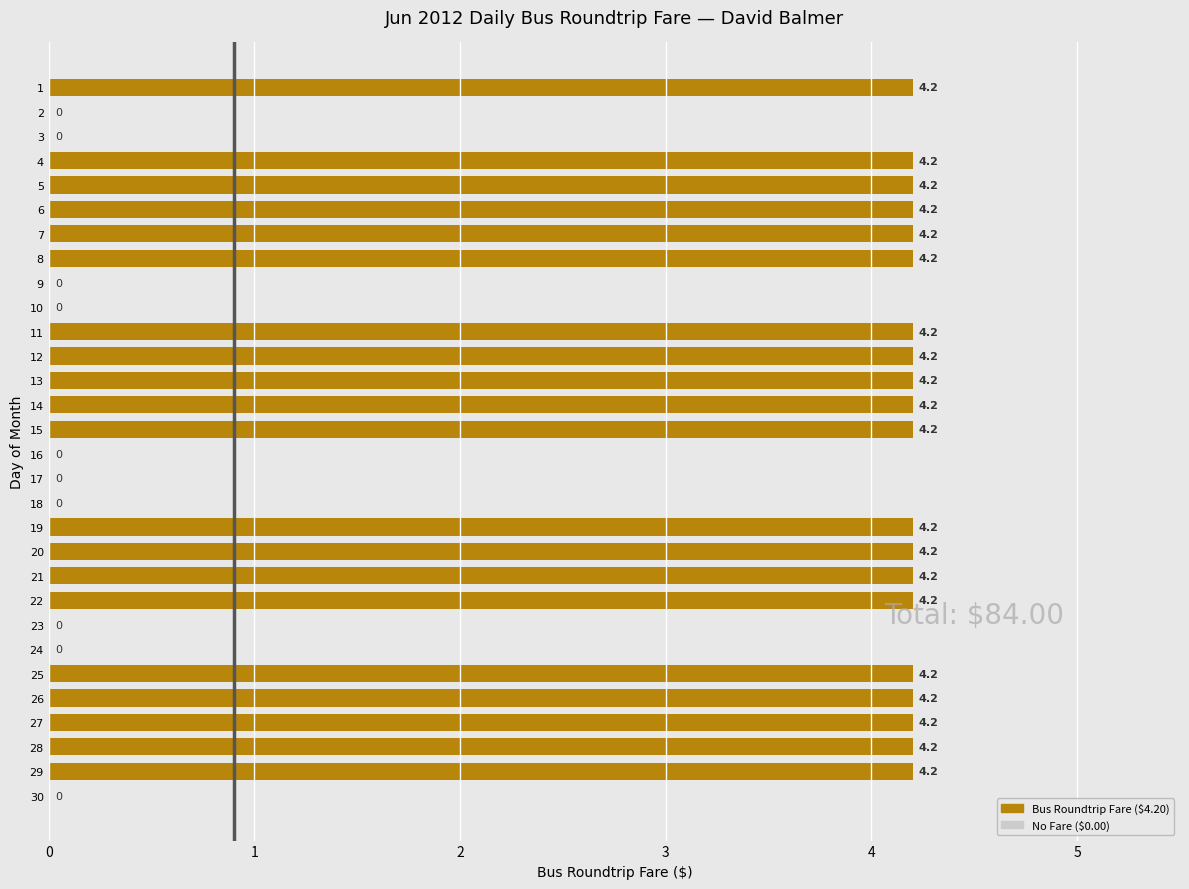

Approximately how many times larger is the value at 26 compared to 4?

1.0